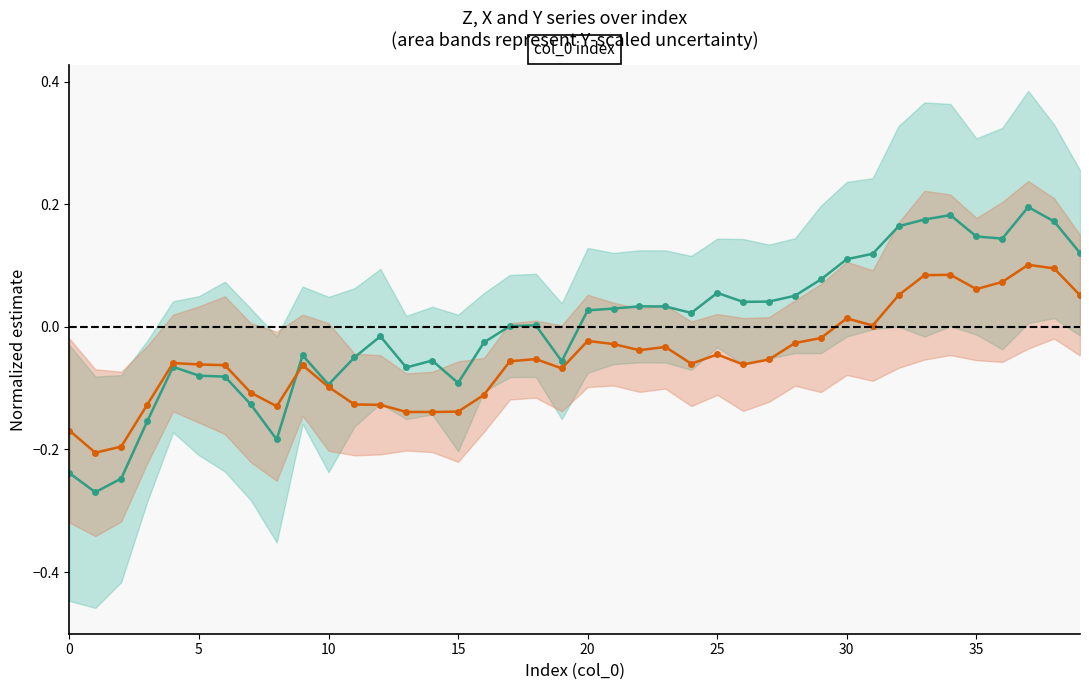

True or false: Indirect (X) and Direct (Z) cross at least once.

True